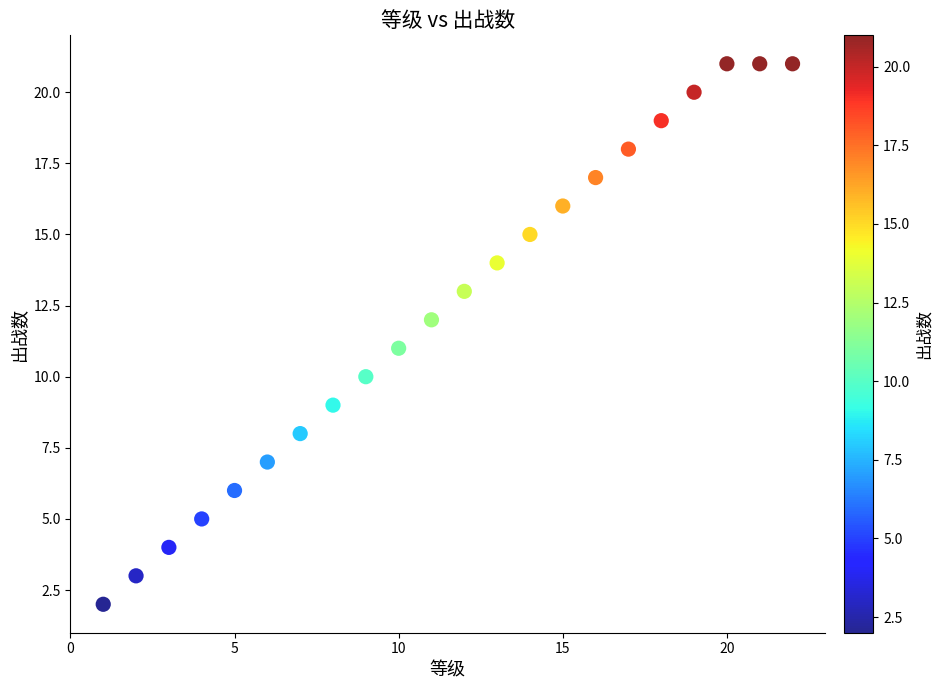

What is the range of X values (max minus min)?

21